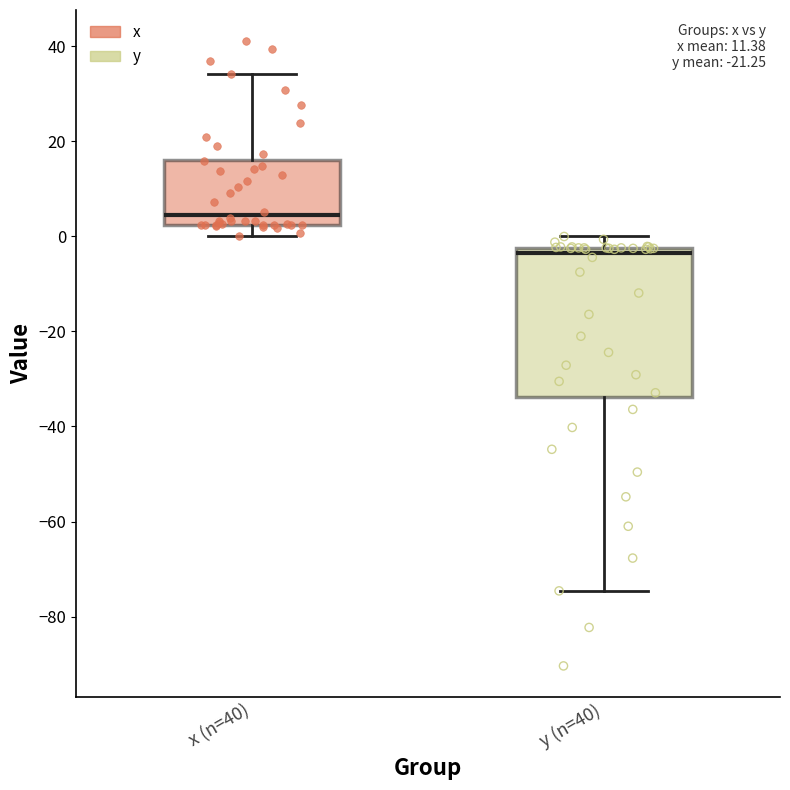

Comparing the boxes themselves (not the whiskers), which one is the tallest?

y (n=40)